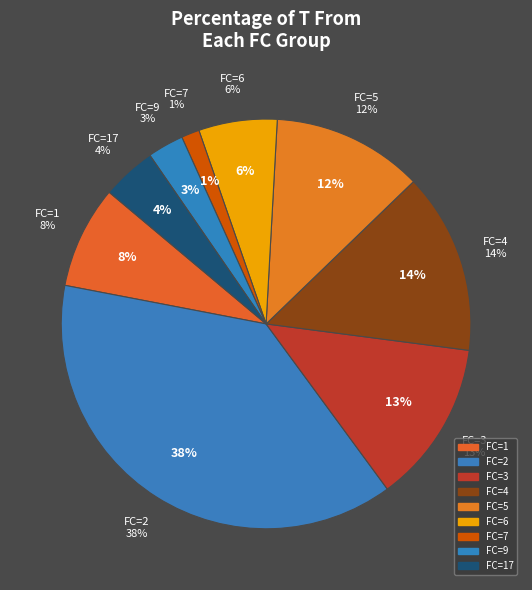

Combined, do FC=4 and FC=6 account for over 50%?

No